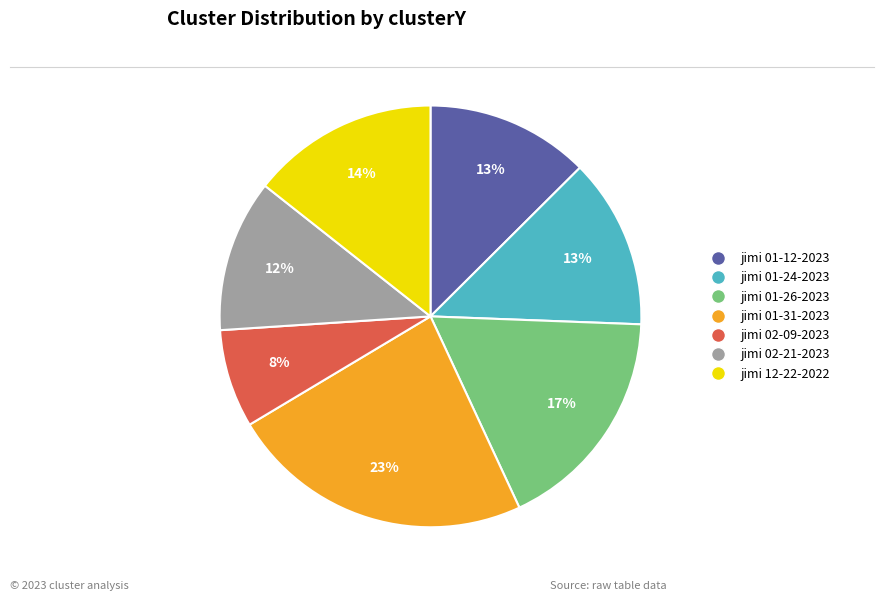

To the nearest percent, what is the average slice percentage?

14%